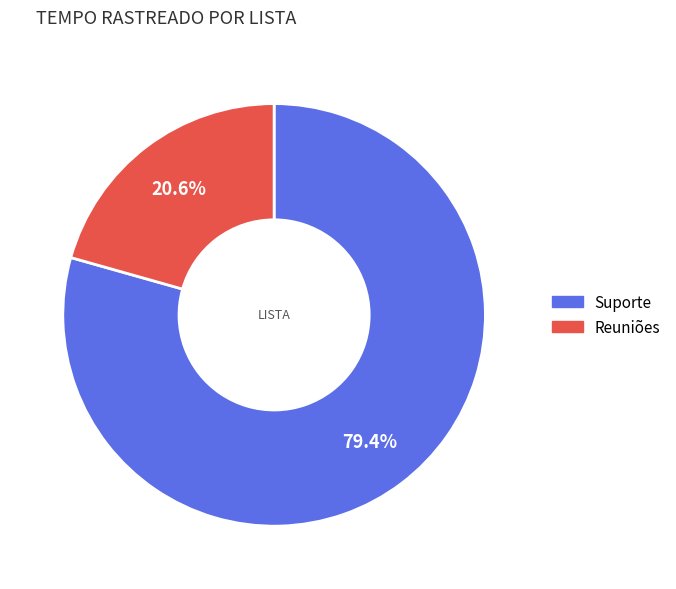

Between Suporte and Reuniões, which is larger?

Suporte